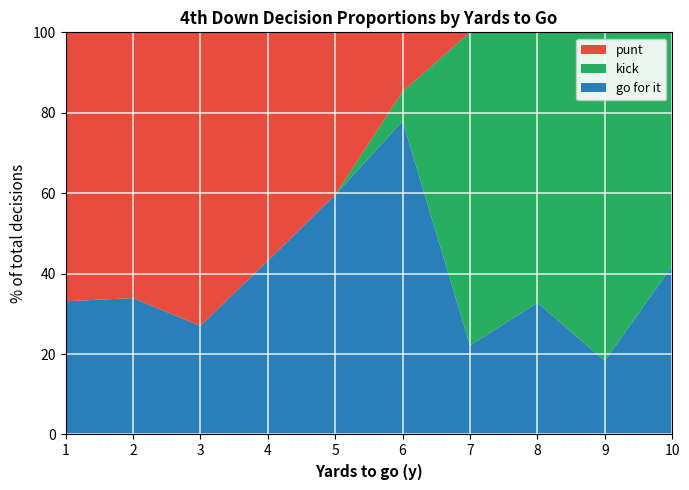

What is the difference between the maximum and minimum values in the go for it series?

59.6